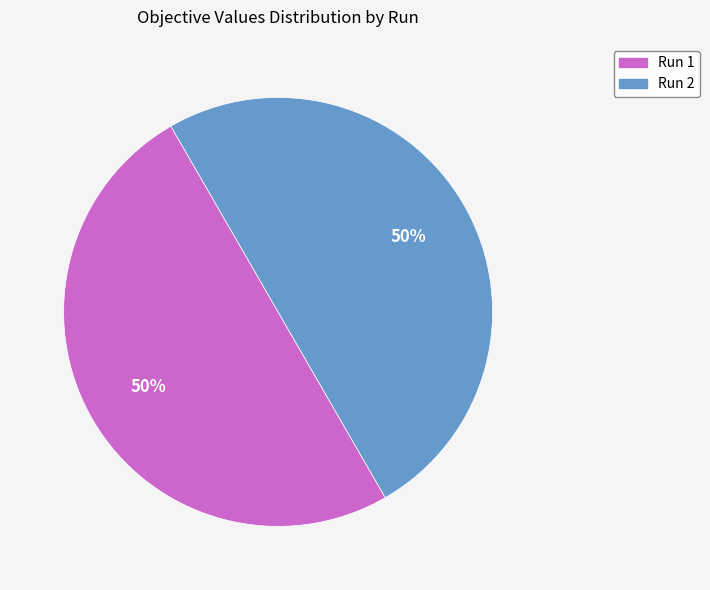

Do Run 2 and Run 1 together represent more than half of the pie?

Yes